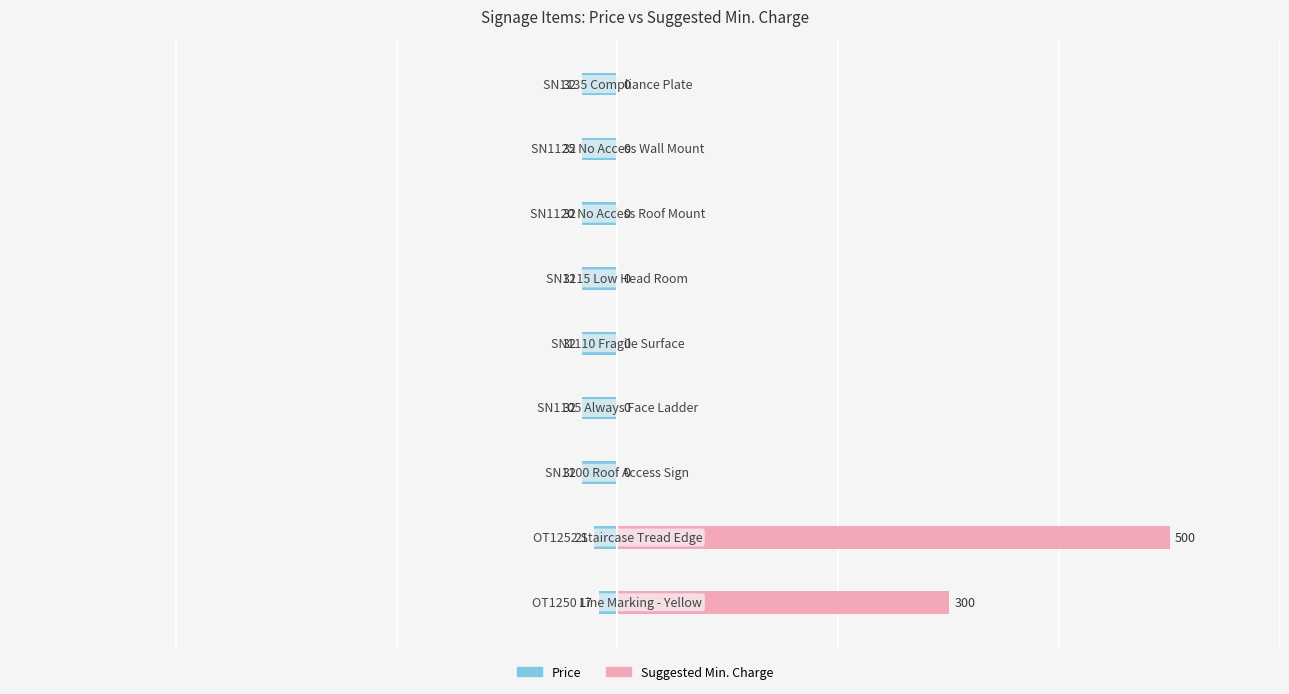

The value of Suggested Min. Charge at 0 is 300. True or false?

True